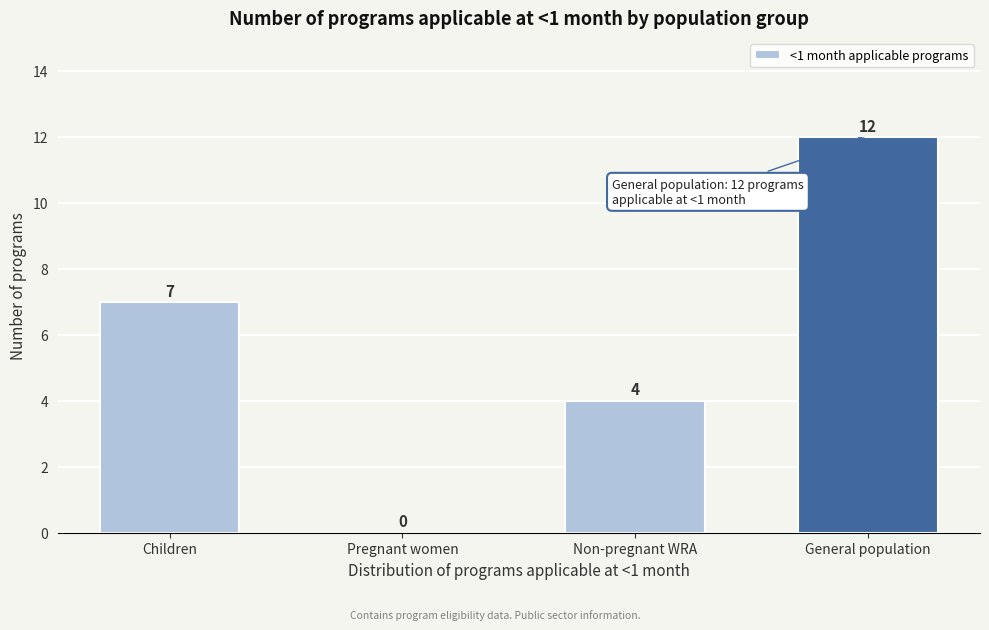

Reading right to left, transcribe all the data shown in this chart.

General population=12	Non-pregnant WRA=4	Pregnant women=0	Children=7